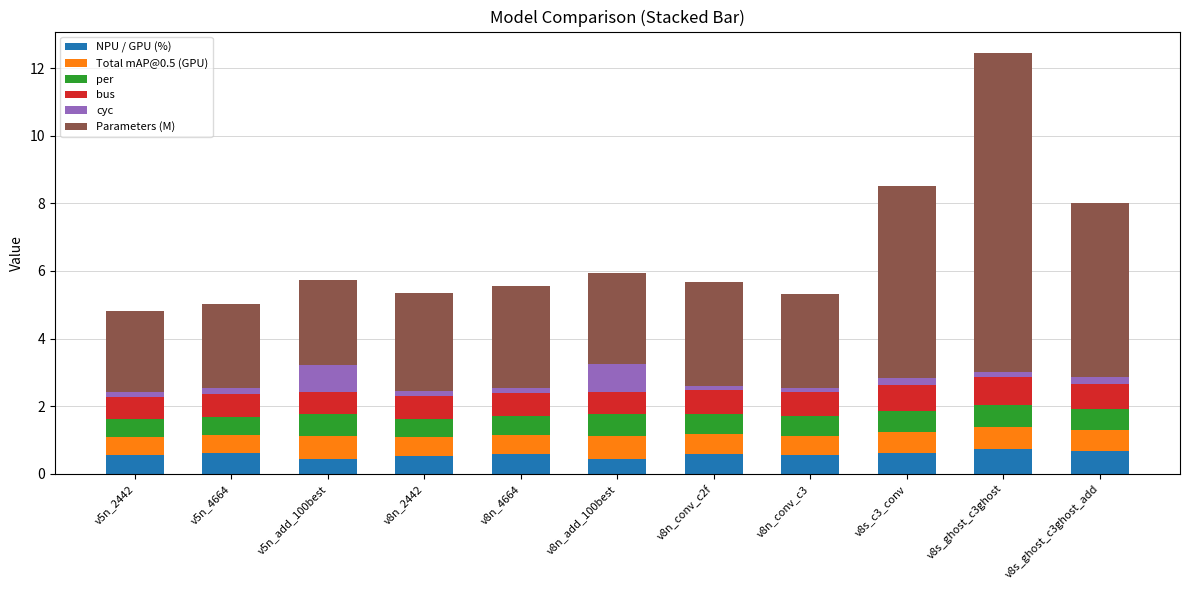

At which category is the sum across all series the highest?

v8s_ghost_c3ghost